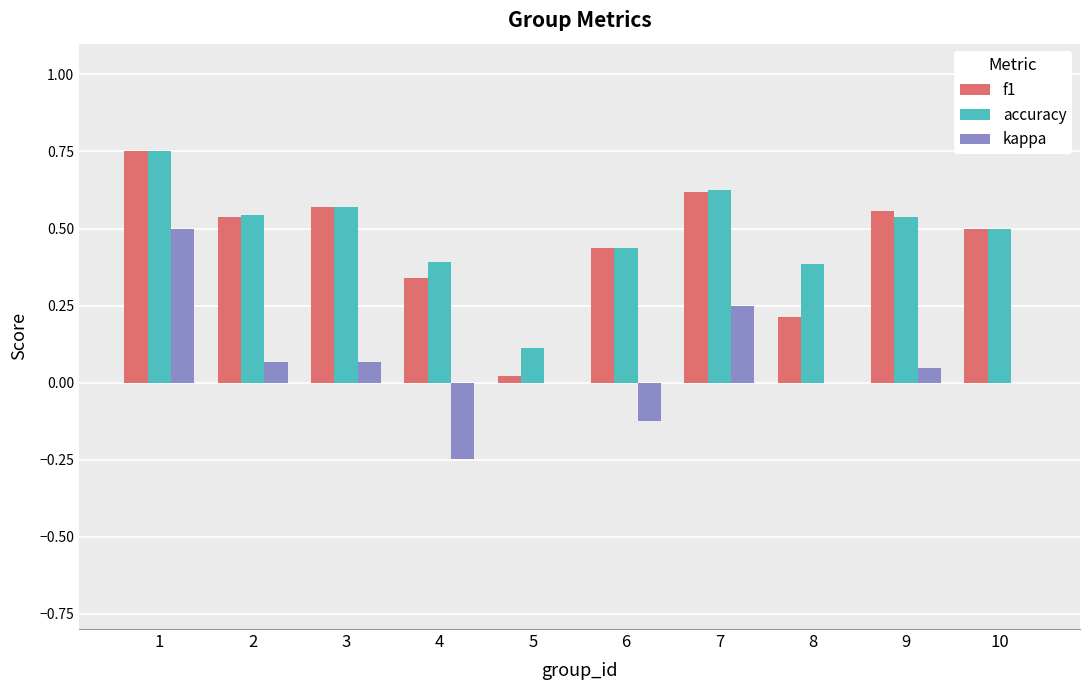

What are all the series names shown in the legend?

f1, accuracy, kappa